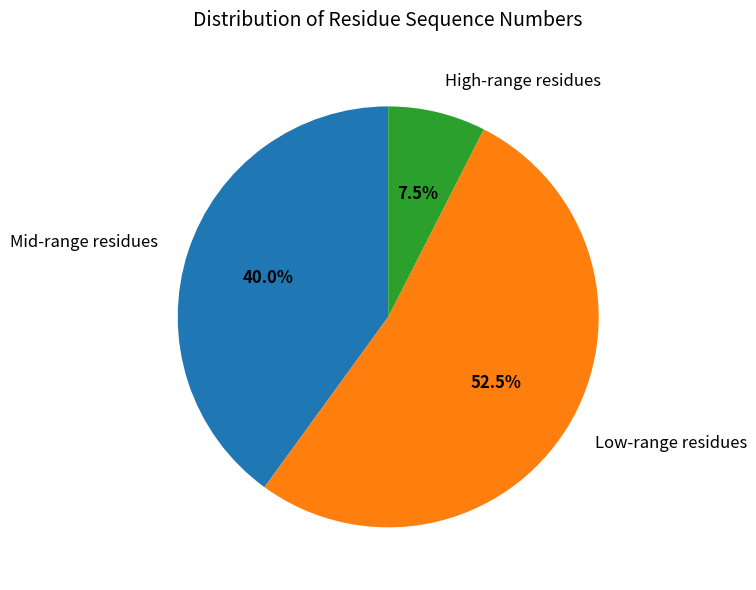

What is the smallest slice in the pie chart?

High-range residues